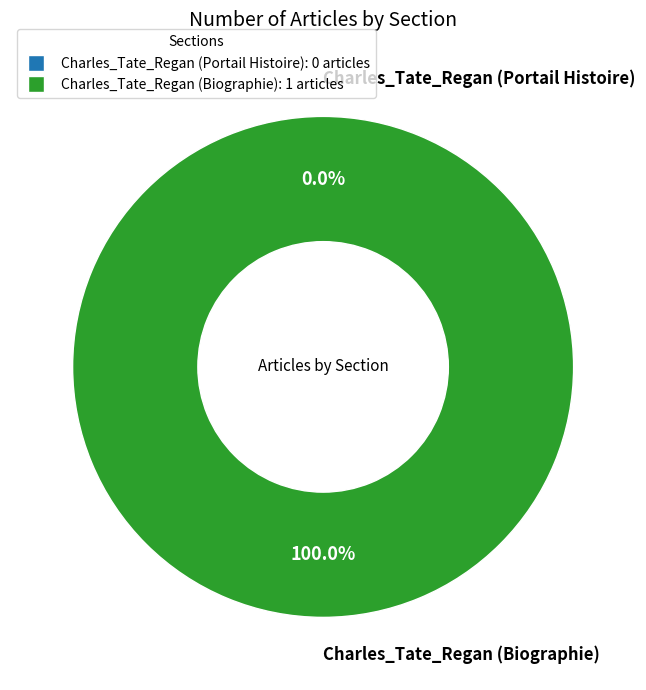

What is the total percentage of Charles_Tate_Regan (Portail Histoire) and Charles_Tate_Regan (Biographie)?

100.0%